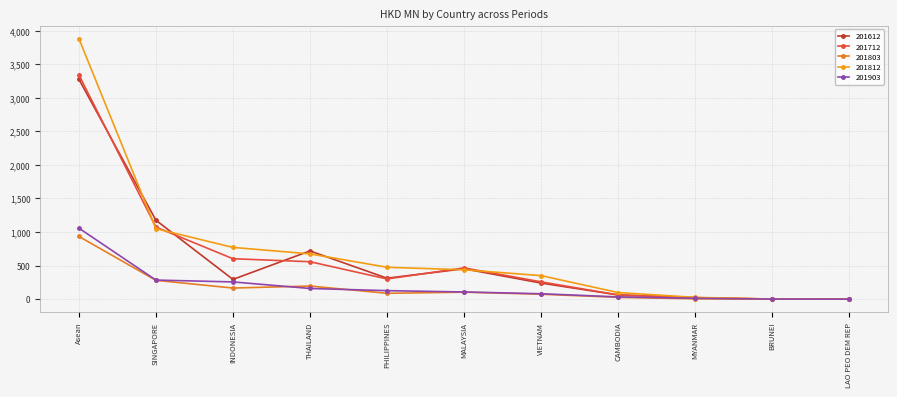

What position from the left is MALAYSIA?

6